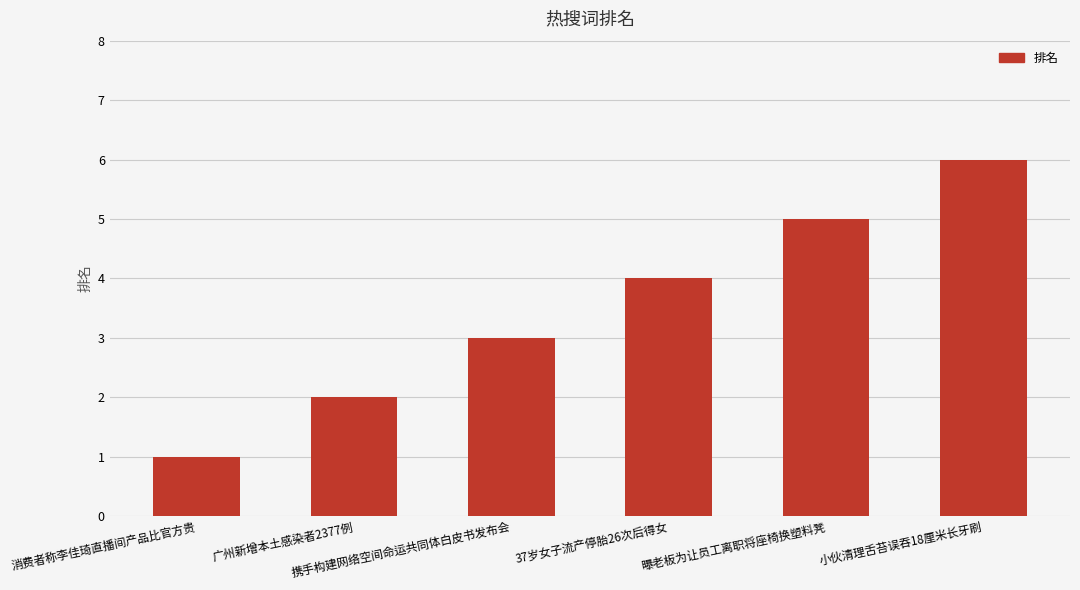

Reading right to left, transcribe all the data shown in this chart.

小伙清理舌苔误吞18厘米长牙刷=6	曝老板为让员工离职将座椅换塑料凳=5	37岁女子流产停胎26次后得女=4	携手构建网络空间命运共同体白皮书发布会=3	广州新增本土感染者2377例=2	消费者称李佳琦直播间产品比官方贵=1